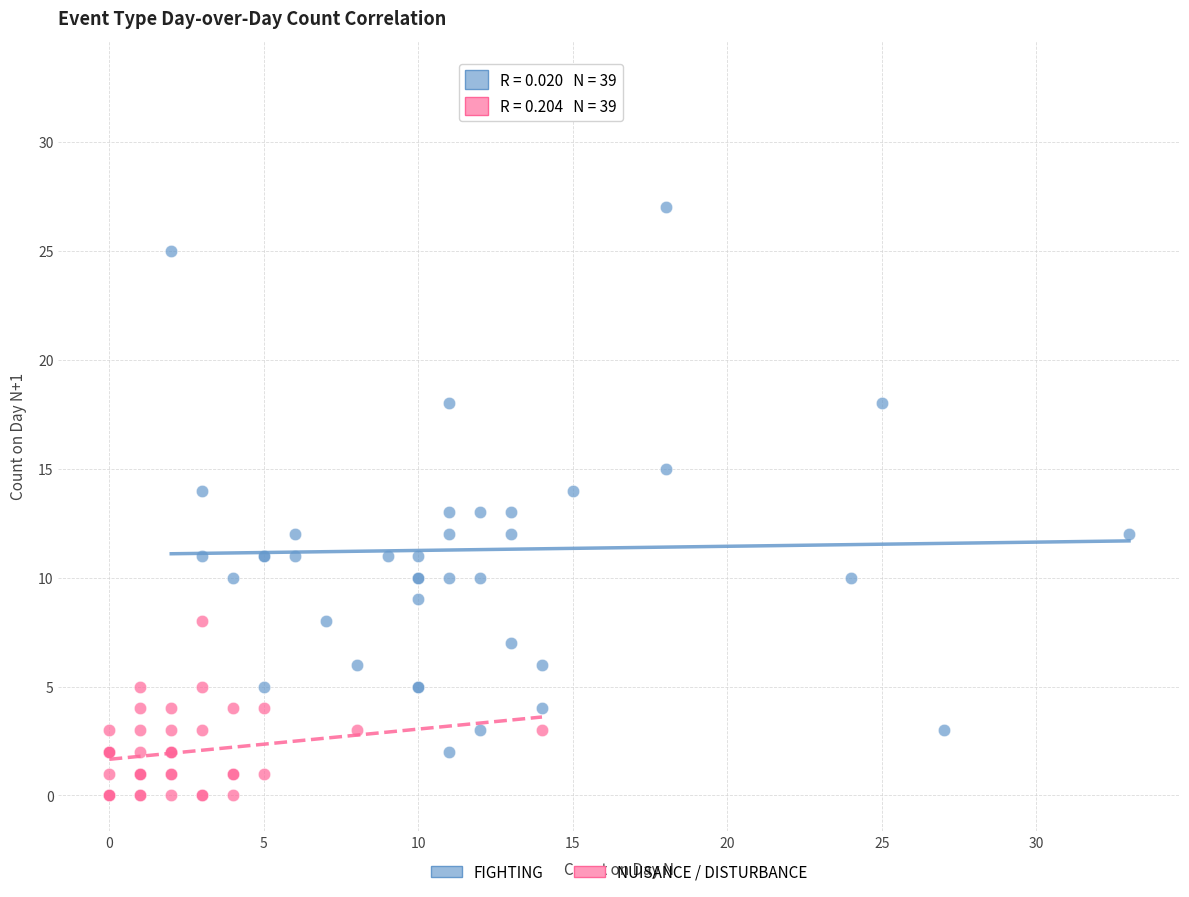

Which series reaches the maximum Y coordinate?

FIGHTING